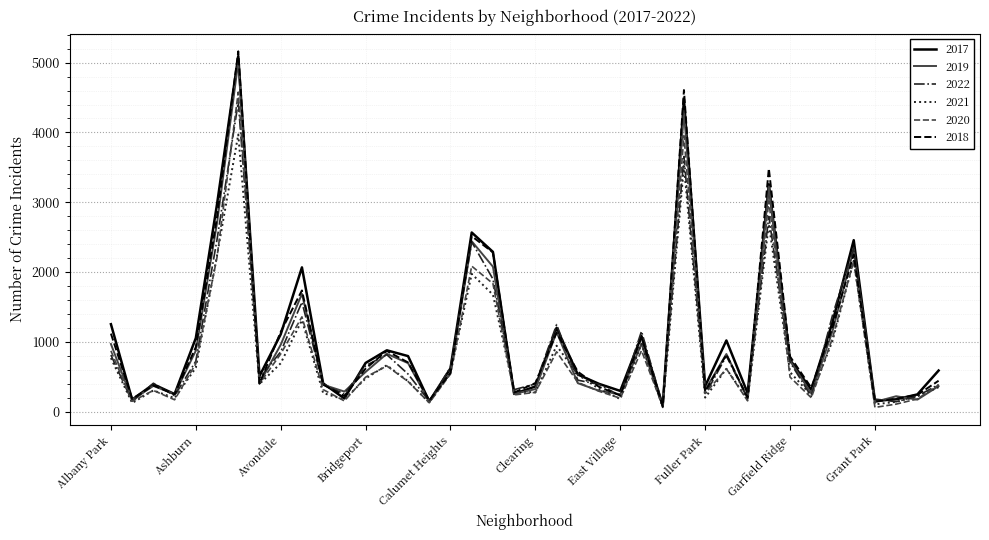

How many lines are shown in the chart?

6